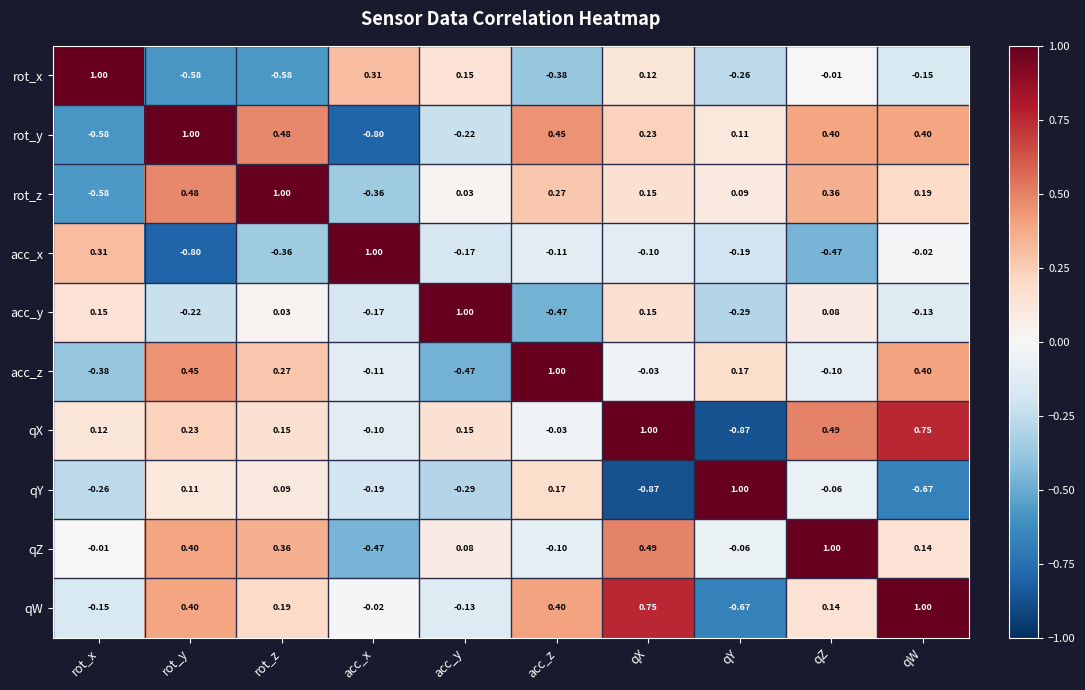

What is the spread (max minus min) of values at rot_x?

1.6